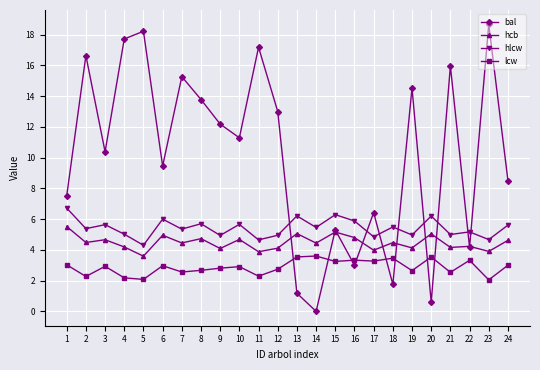

List the series in order of their peak value, lowest first.

lcw, hcb, hlcw, bal